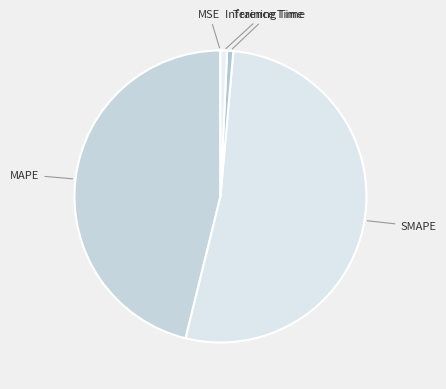

Which category has the smallest portion of the pie?

MSE